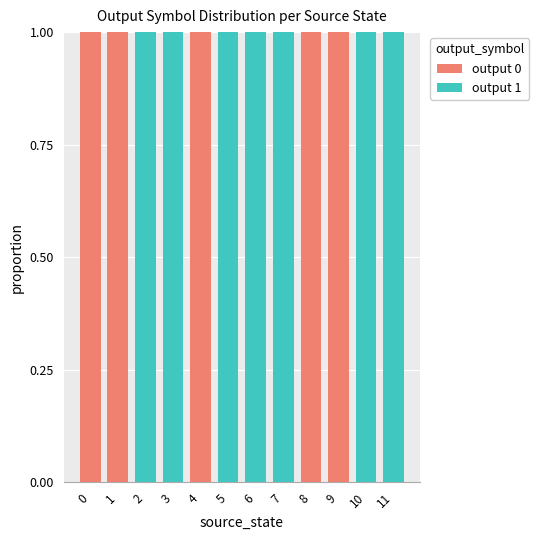

The output 0 series shows 0 at 7. True or false?

True